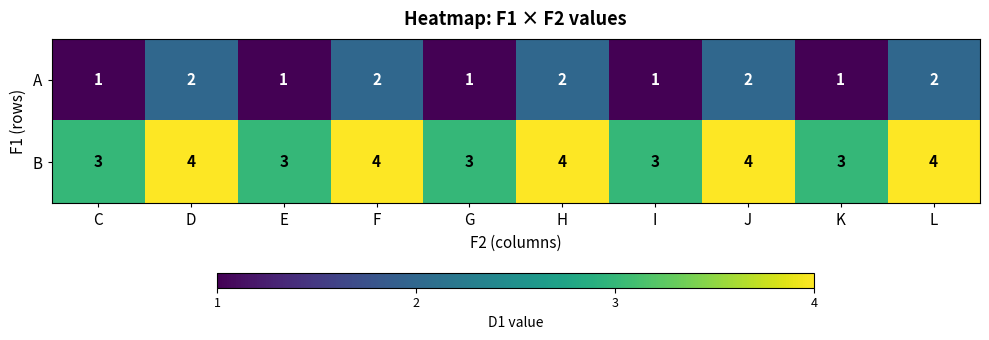

How many B values are between 3 and 4?

10